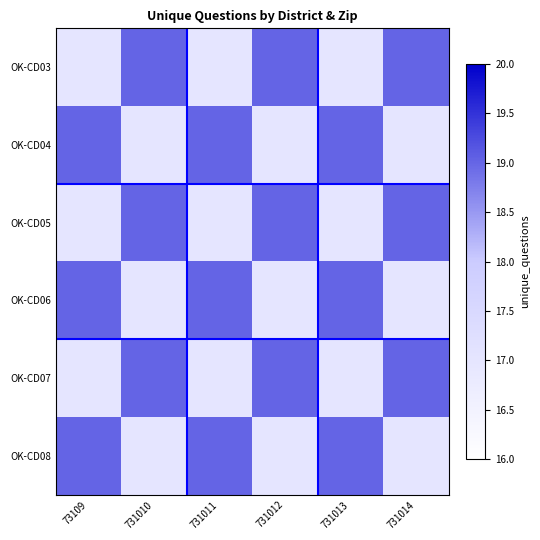

Which series has the largest range (max minus min)?

OK-CD03